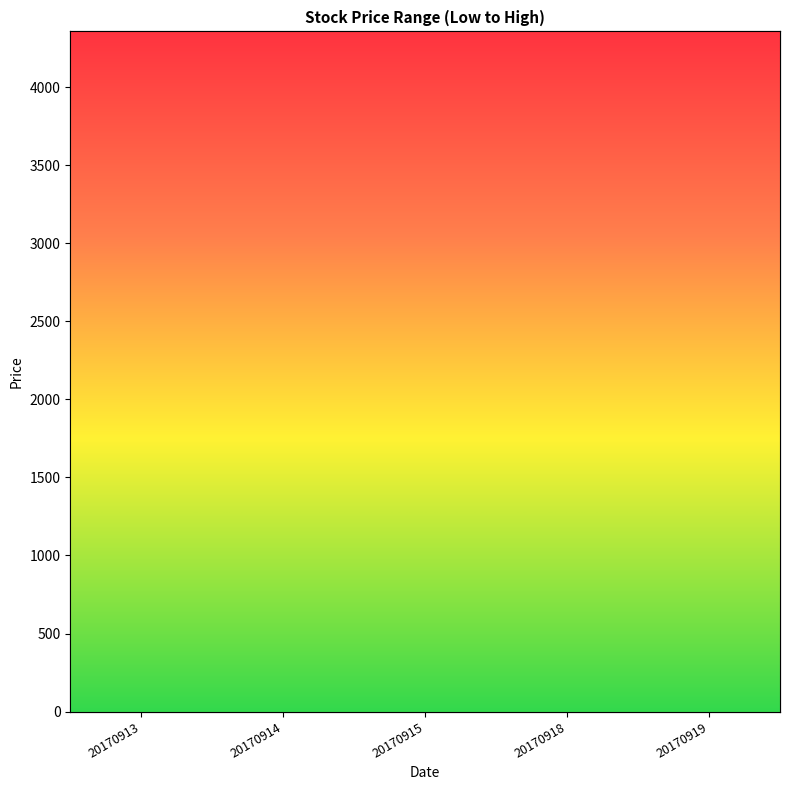

Which series changed the most between 20170915 and 20170918?

000002.SZ Low